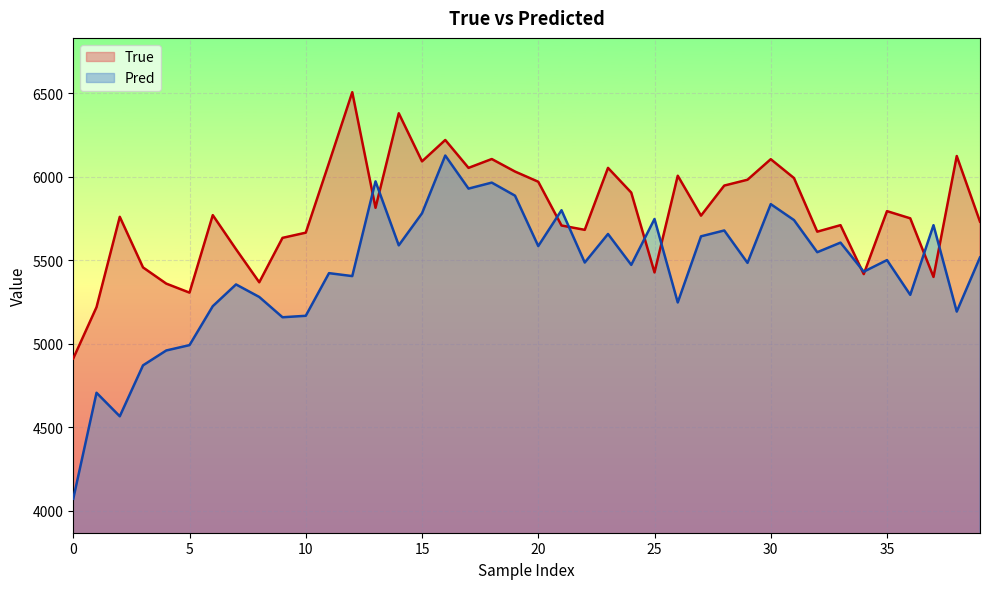

What is the highest value of the Pred series?

6125.9